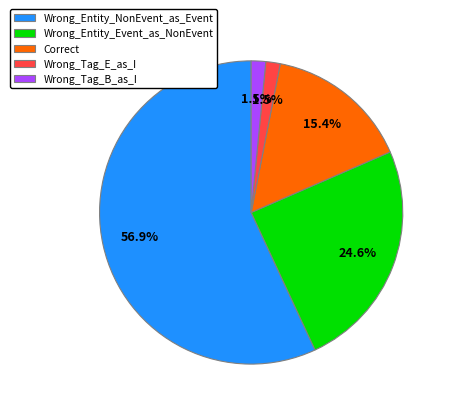

Which slice is the largest?

Wrong_Entity_NonEvent_as_Event